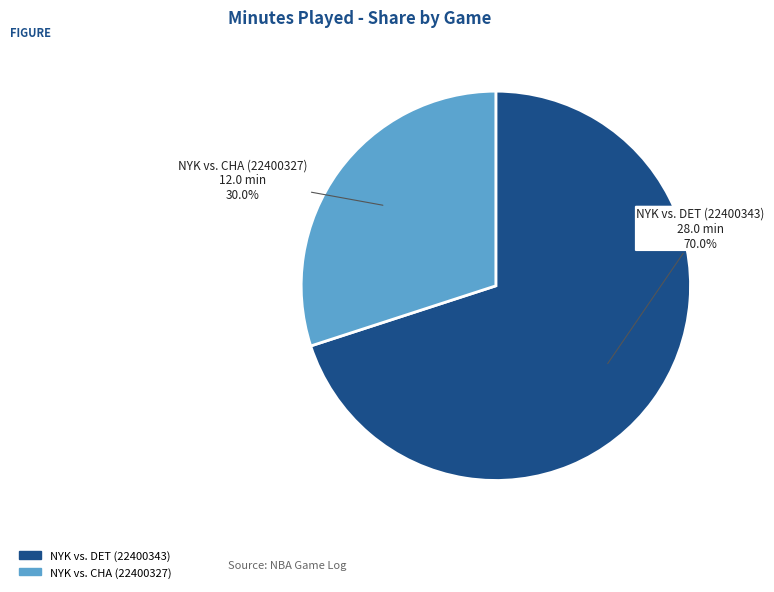

Between NYK vs. CHA (22400327) and NYK vs. DET (22400343), which is larger?

NYK vs. DET (22400343)